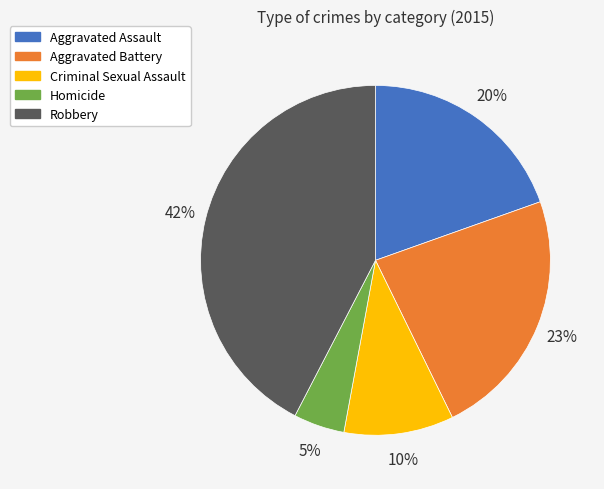

Do Aggravated Battery and Robbery together represent more than half of the pie?

Yes